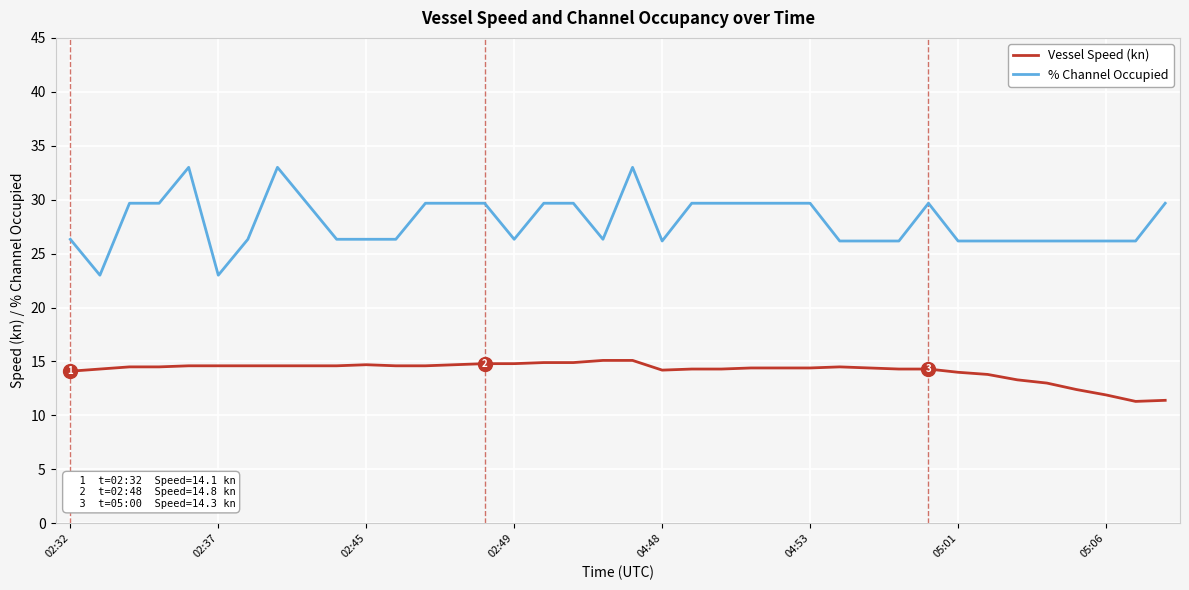

Count the number of categories in the chart.

38